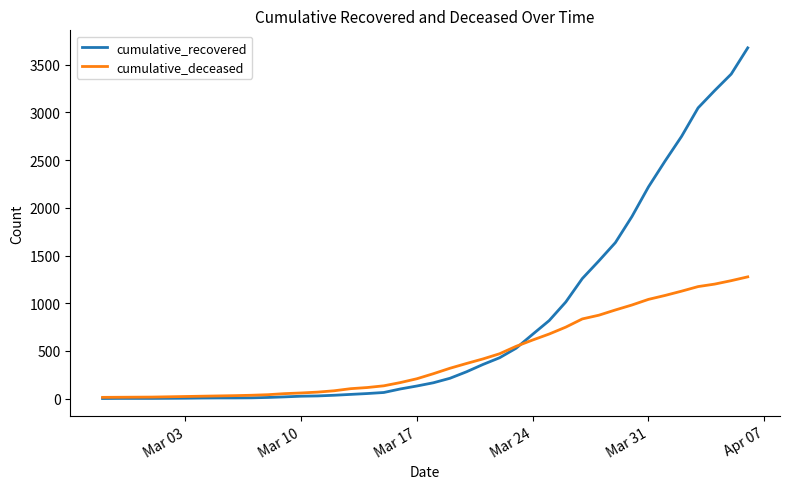

What is the maximum value shown in the chart?

3677